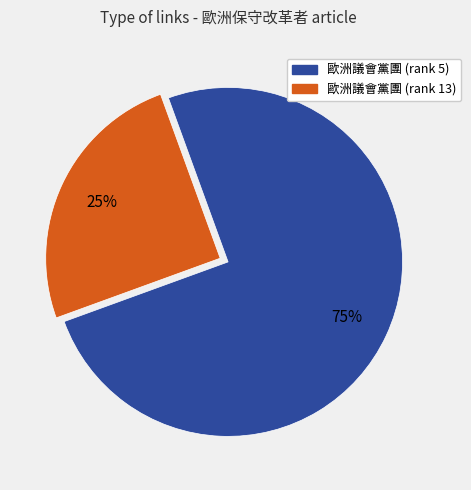

To the nearest percent, what is the average slice percentage?

50%